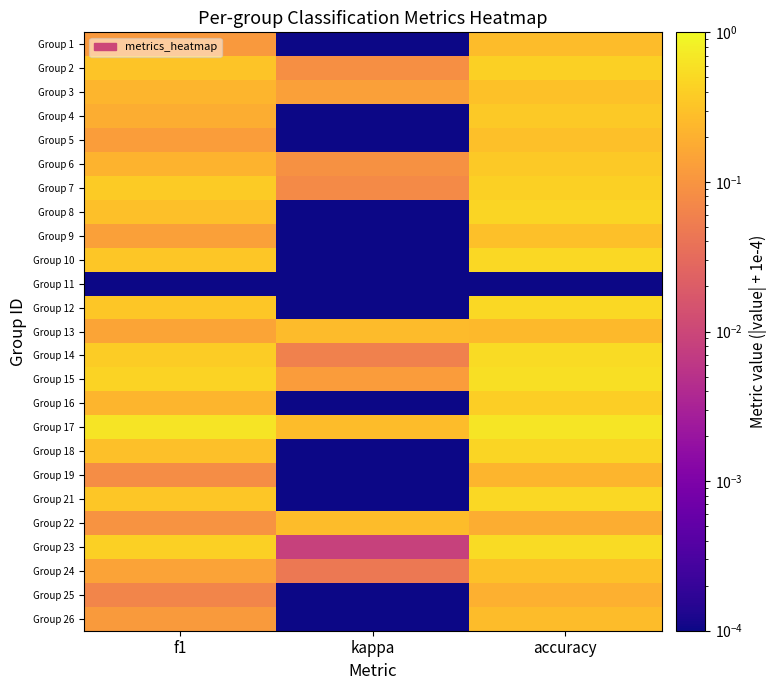

What is the greatest value displayed?

0.7